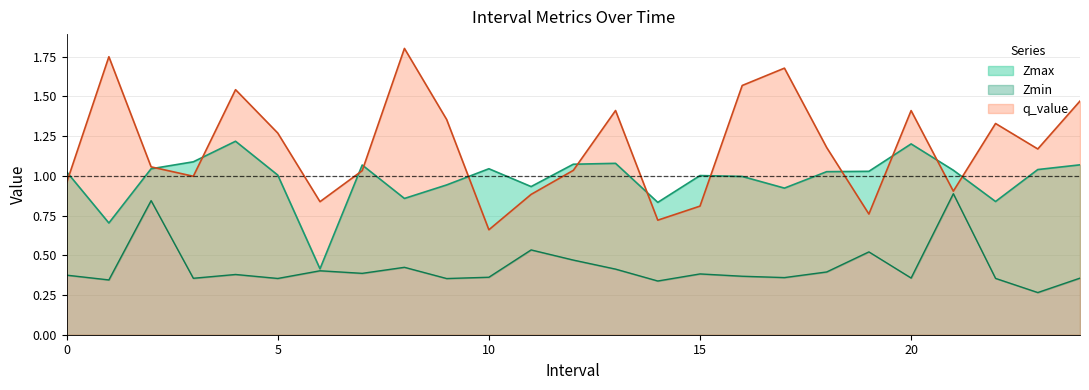

Which category has the lowest value across all series?

23.0